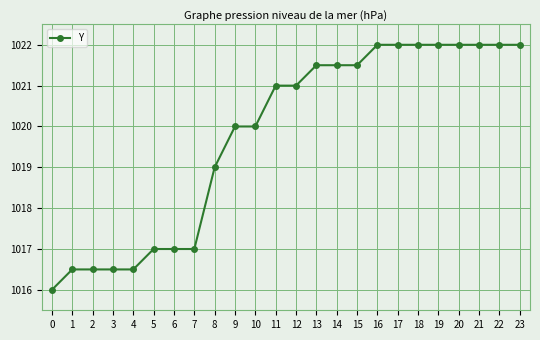

Read the value at 3.

1016.5